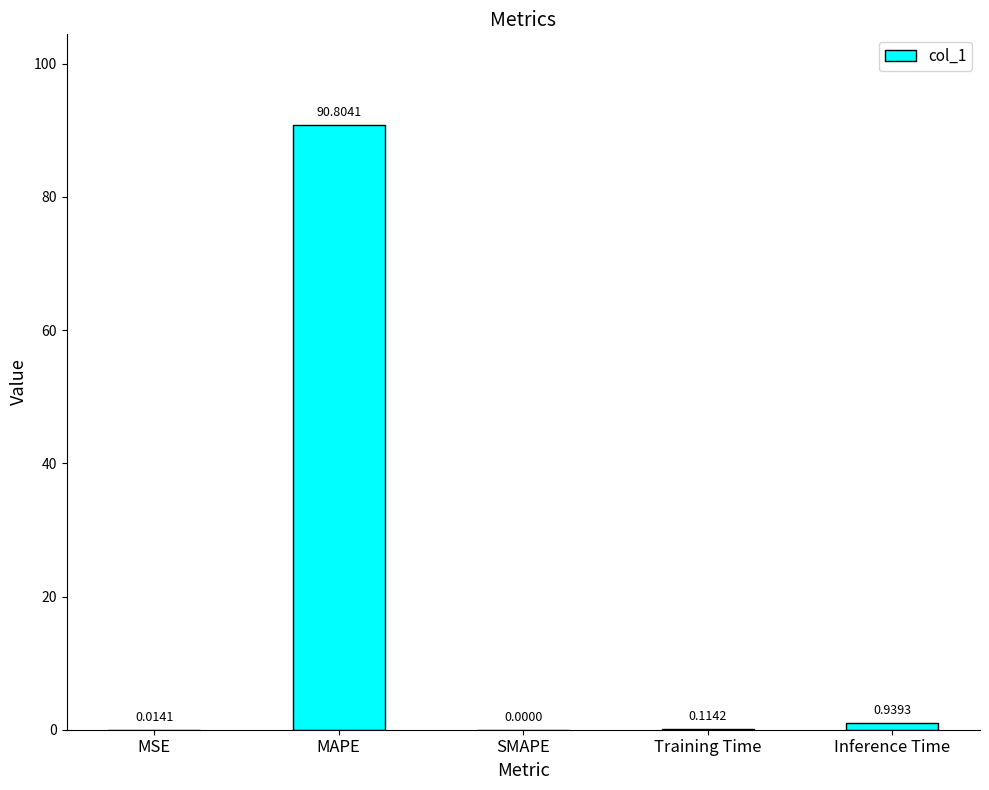

Which category has the highest value across all series?

MAPE